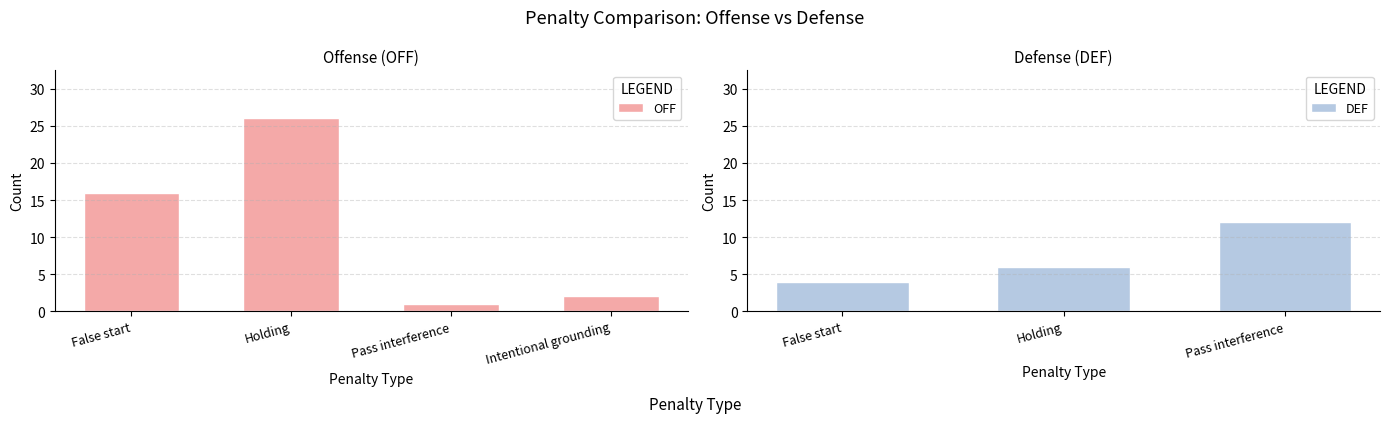

What is the change in value from Pass interference to Intentional grounding?

+1